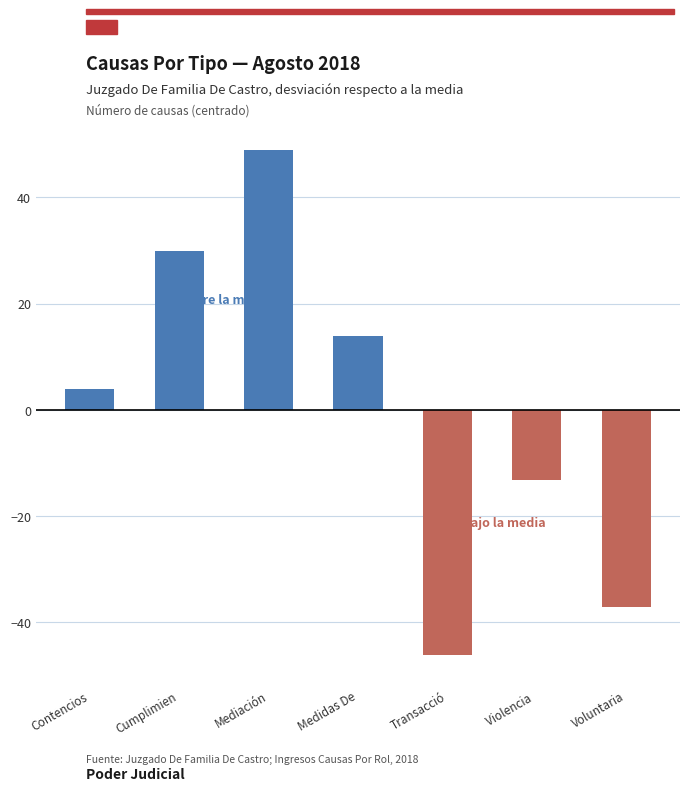

Which series has the largest total across all categories?

Above average (Positive)